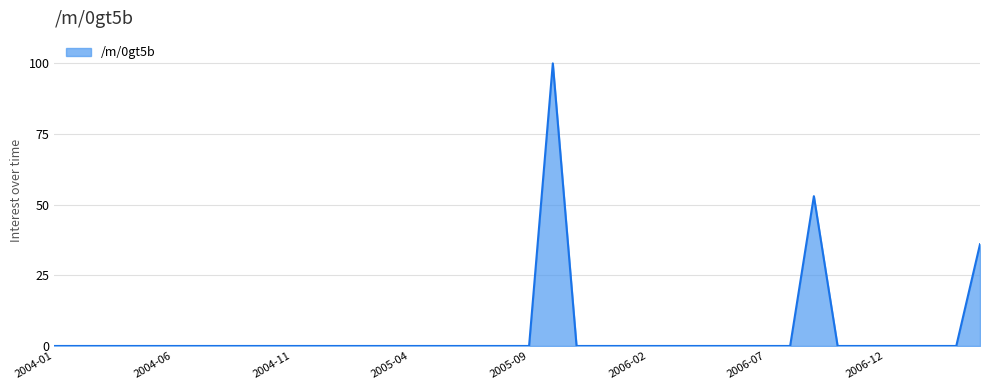

What is the difference between the maximum and minimum values?

100